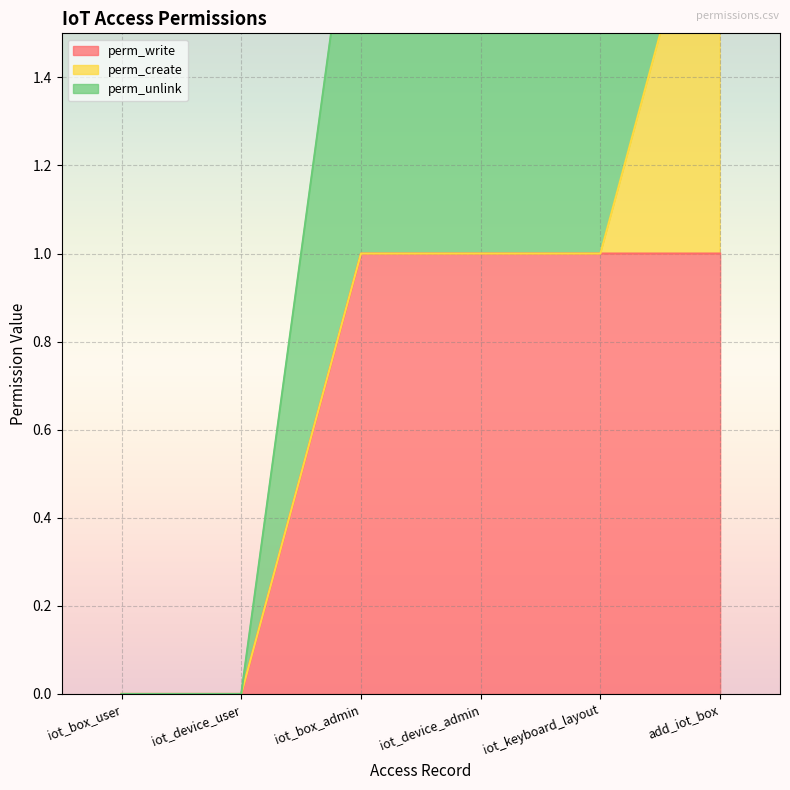

Reading left to right, extract all data points from this chart.

perm_write: 0	0	1	1	1	1
perm_create: 0	0	0	0	0	1
perm_unlink: 0	0	1	1	1	0